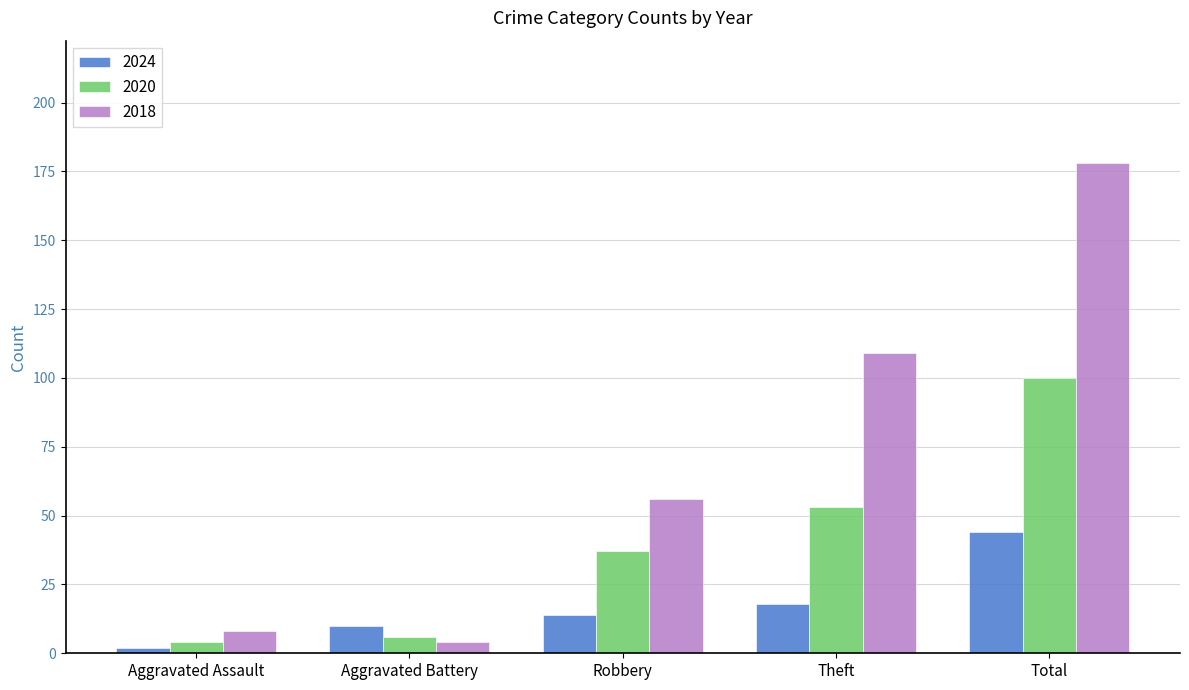

At which category is the sum across all series the highest?

Total